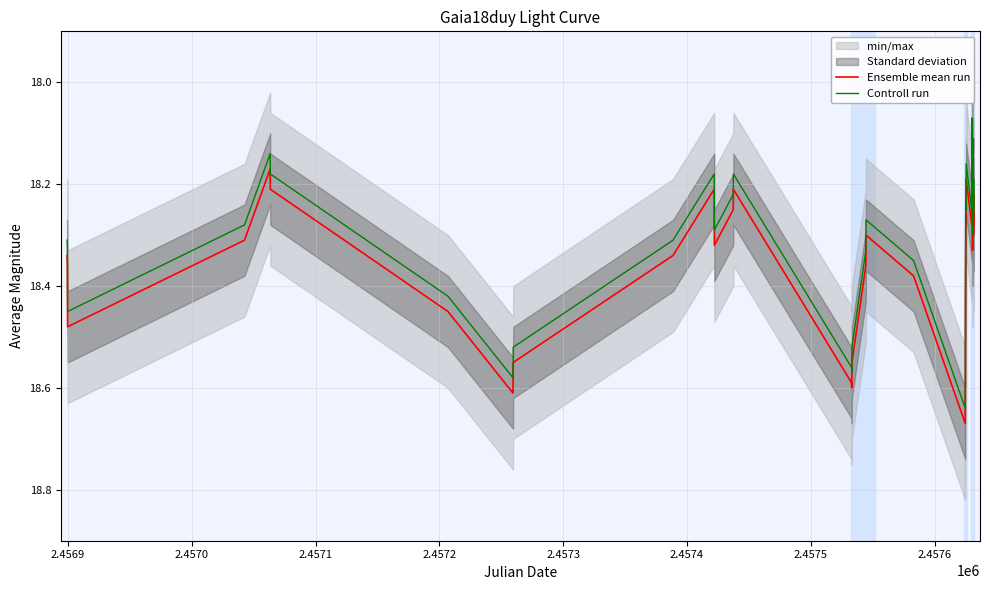

True or false: Controll run and Ensemble mean run intersect in this chart.

False